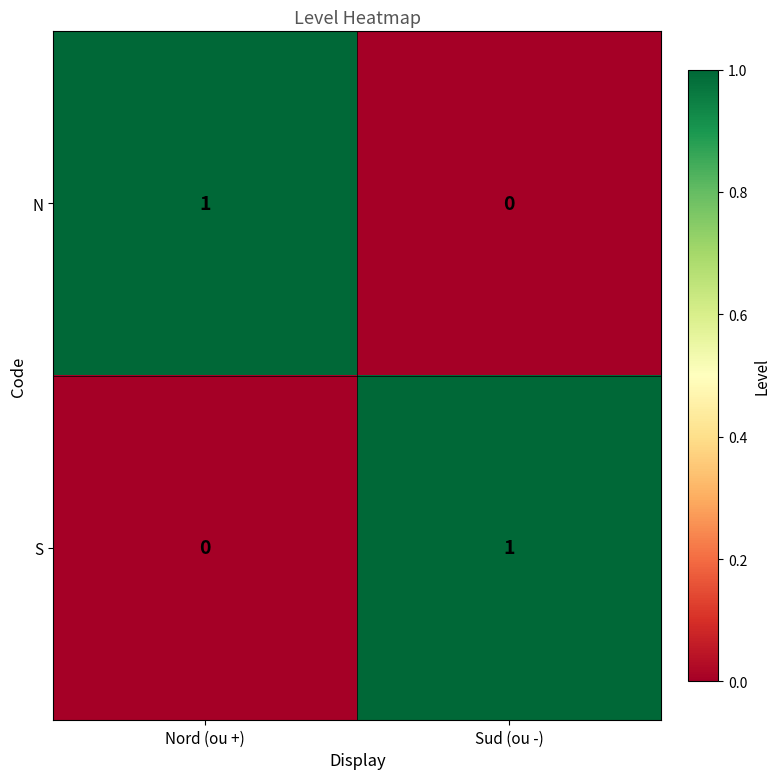

Rank the series at Nord (ou +) from lowest to highest value.

S, N